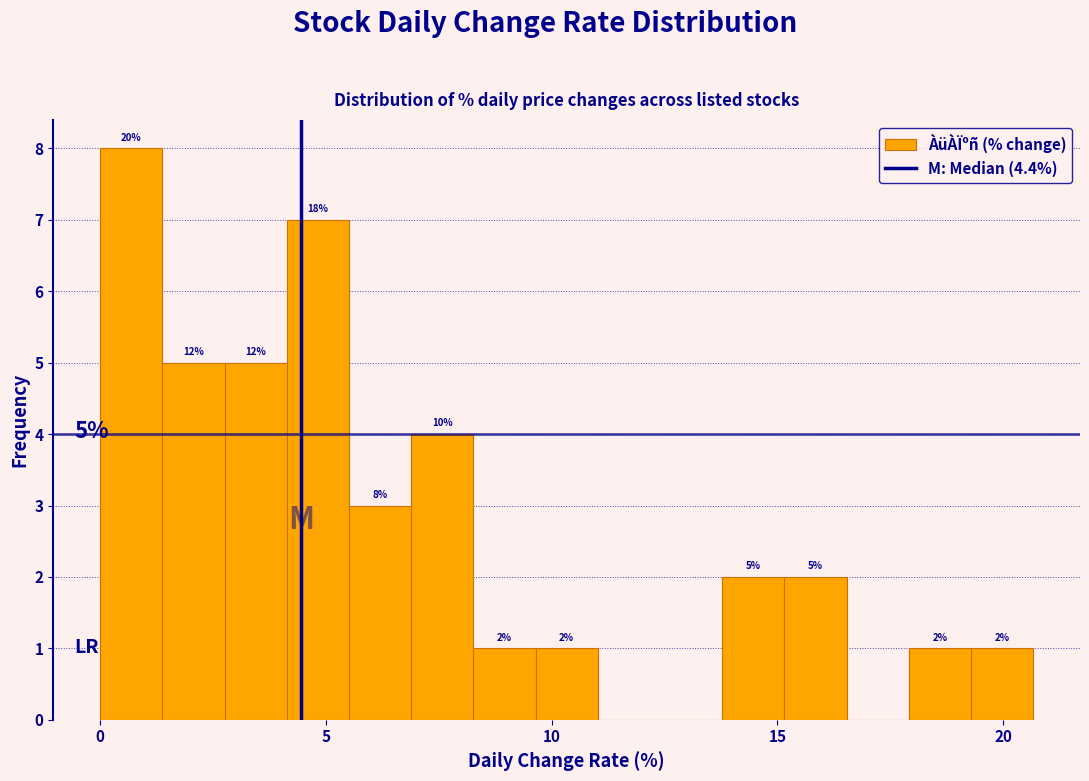

Around what value on the x-axis is the tallest bar? Give the approximate position of its centre, as read against the axis.

0.5